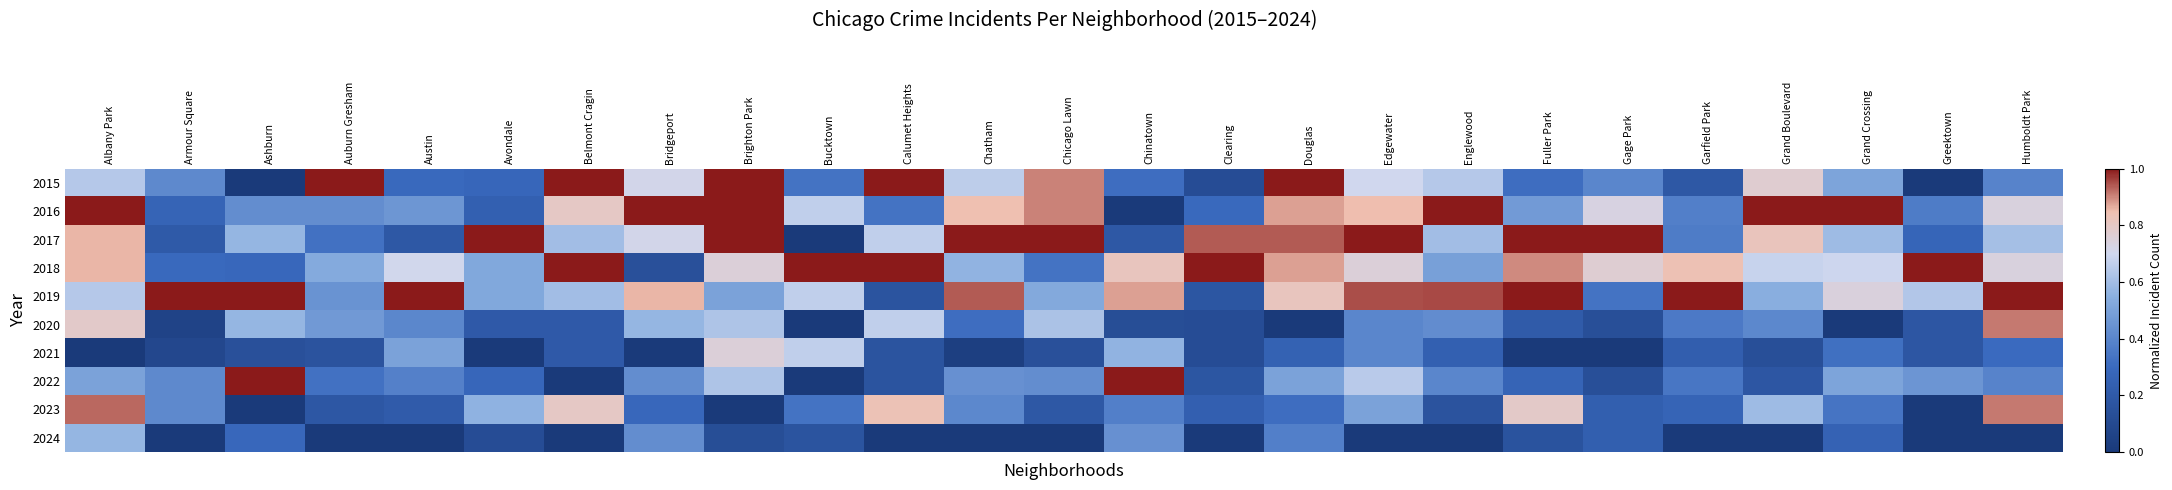

Reading left to right, extract all data points from this chart.

2015: Albany Park=0.6	Armour Square=0.4	Ashburn=0.0	Auburn Gresham=1.0	Austin=0.3	Avondale=0.3	Belmont Cragin=1.0	Bridgeport=0.7	Brighton Park=1.0	Bucktown=0.3	Calumet Heights=1.0	Chatham=0.7	Chicago Lawn=0.9	Chinatown=0.3	Clearing=0.1	Douglas=1.0	Edgewater=0.7	Englewood=0.6	Fuller Park=0.3	Gage Park=0.4	Garfield Park=0.2	Grand Boulevard=0.8	Grand Crossing=0.5	Greektown=0.0	Humboldt Park=0.4
2016: Albany Park=1.0	Armour Square=0.3	Ashburn=0.4	Auburn Gresham=0.4	Austin=0.5	Avondale=0.2	Belmont Cragin=0.8	Bridgeport=1.0	Brighton Park=1.0	Bucktown=0.7	Calumet Heights=0.3	Chatham=0.8	Chicago Lawn=0.9	Chinatown=0.0	Clearing=0.3	Douglas=0.9	Edgewater=0.8	Englewood=1.0	Fuller Park=0.5	Gage Park=0.7	Garfield Park=0.4	Grand Boulevard=1.0	Grand Crossing=1.0	Greektown=0.4	Humboldt Park=0.7
2017: Albany Park=0.9	Armour Square=0.2	Ashburn=0.6	Auburn Gresham=0.3	Austin=0.2	Avondale=1.0	Belmont Cragin=0.6	Bridgeport=0.7	Brighton Park=1.0	Bucktown=0.0	Calumet Heights=0.7	Chatham=1.0	Chicago Lawn=1.0	Chinatown=0.2	Clearing=0.9	Douglas=0.9	Edgewater=1.0	Englewood=0.6	Fuller Park=1.0	Gage Park=1.0	Garfield Park=0.4	Grand Boulevard=0.8	Grand Crossing=0.6	Greektown=0.3	Humboldt Park=0.6
2018: Albany Park=0.9	Armour Square=0.3	Ashburn=0.3	Auburn Gresham=0.5	Austin=0.7	Avondale=0.5	Belmont Cragin=1.0	Bridgeport=0.1	Brighton Park=0.8	Bucktown=1.0	Calumet Heights=1.0	Chatham=0.6	Chicago Lawn=0.3	Chinatown=0.8	Clearing=1.0	Douglas=0.9	Edgewater=0.8	Englewood=0.5	Fuller Park=0.9	Gage Park=0.8	Garfield Park=0.8	Grand Boulevard=0.7	Grand Crossing=0.7	Greektown=1.0	Humboldt Park=0.7
2019: Albany Park=0.6	Armour Square=1.0	Ashburn=1.0	Auburn Gresham=0.4	Austin=1.0	Avondale=0.5	Belmont Cragin=0.6	Bridgeport=0.9	Brighton Park=0.5	Bucktown=0.7	Calumet Heights=0.2	Chatham=0.9	Chicago Lawn=0.5	Chinatown=0.9	Clearing=0.2	Douglas=0.8	Edgewater=0.9	Englewood=1.0	Fuller Park=1.0	Gage Park=0.3	Garfield Park=1.0	Grand Boulevard=0.5	Grand Crossing=0.7	Greektown=0.6	Humboldt Park=1.0
2020: Albany Park=0.8	Armour Square=0.1	Ashburn=0.6	Auburn Gresham=0.5	Austin=0.4	Avondale=0.2	Belmont Cragin=0.2	Bridgeport=0.6	Brighton Park=0.6	Bucktown=0.0	Calumet Heights=0.7	Chatham=0.3	Chicago Lawn=0.6	Chinatown=0.1	Clearing=0.1	Douglas=0.0	Edgewater=0.4	Englewood=0.4	Fuller Park=0.2	Gage Park=0.1	Garfield Park=0.4	Grand Boulevard=0.4	Grand Crossing=0.0	Greektown=0.2	Humboldt Park=0.9
2021: Albany Park=0.0	Armour Square=0.1	Ashburn=0.1	Auburn Gresham=0.2	Austin=0.5	Avondale=0.0	Belmont Cragin=0.2	Bridgeport=0.0	Brighton Park=0.8	Bucktown=0.7	Calumet Heights=0.2	Chatham=0.0	Chicago Lawn=0.1	Chinatown=0.6	Clearing=0.1	Douglas=0.2	Edgewater=0.4	Englewood=0.2	Fuller Park=0.0	Gage Park=0.0	Garfield Park=0.2	Grand Boulevard=0.1	Grand Crossing=0.3	Greektown=0.2	Humboldt Park=0.3
2022: Albany Park=0.5	Armour Square=0.4	Ashburn=1.0	Auburn Gresham=0.3	Austin=0.4	Avondale=0.3	Belmont Cragin=0.0	Bridgeport=0.4	Brighton Park=0.6	Bucktown=0.0	Calumet Heights=0.2	Chatham=0.4	Chicago Lawn=0.4	Chinatown=1.0	Clearing=0.2	Douglas=0.5	Edgewater=0.7	Englewood=0.4	Fuller Park=0.3	Gage Park=0.1	Garfield Park=0.3	Grand Boulevard=0.2	Grand Crossing=0.5	Greektown=0.5	Humboldt Park=0.4
2023: Albany Park=0.9	Armour Square=0.4	Ashburn=0.0	Auburn Gresham=0.2	Austin=0.2	Avondale=0.6	Belmont Cragin=0.8	Bridgeport=0.3	Brighton Park=0.0	Bucktown=0.3	Calumet Heights=0.8	Chatham=0.4	Chicago Lawn=0.2	Chinatown=0.4	Clearing=0.2	Douglas=0.3	Edgewater=0.5	Englewood=0.2	Fuller Park=0.8	Gage Park=0.2	Garfield Park=0.3	Grand Boulevard=0.6	Grand Crossing=0.3	Greektown=0.0	Humboldt Park=0.9
2024: Albany Park=0.6	Armour Square=0.0	Ashburn=0.3	Auburn Gresham=0.0	Austin=0.0	Avondale=0.1	Belmont Cragin=0.0	Bridgeport=0.4	Brighton Park=0.1	Bucktown=0.2	Calumet Heights=0.0	Chatham=0.0	Chicago Lawn=0.0	Chinatown=0.4	Clearing=0.0	Douglas=0.4	Edgewater=0.0	Englewood=0.0	Fuller Park=0.2	Gage Park=0.2	Garfield Park=0.0	Grand Boulevard=0.0	Grand Crossing=0.3	Greektown=0.0	Humboldt Park=0.0